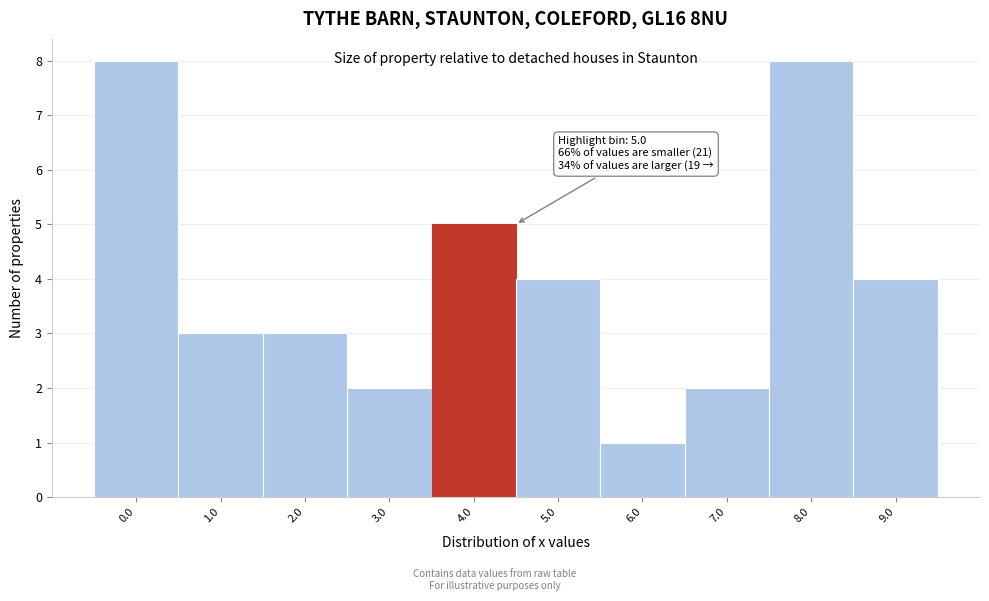

Reading right to left, extract all data points from this chart.

9.0=4	8.0=8	7.0=2	6.0=1	5.0=4	4.0=5	3.0=2	2.0=3	1.0=3	0.0=8